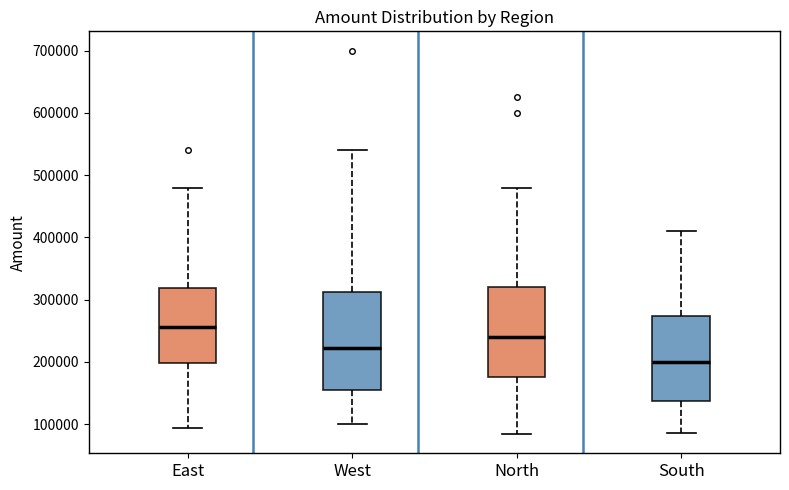

Which box is the tallest, from its lower edge to its upper edge?

West